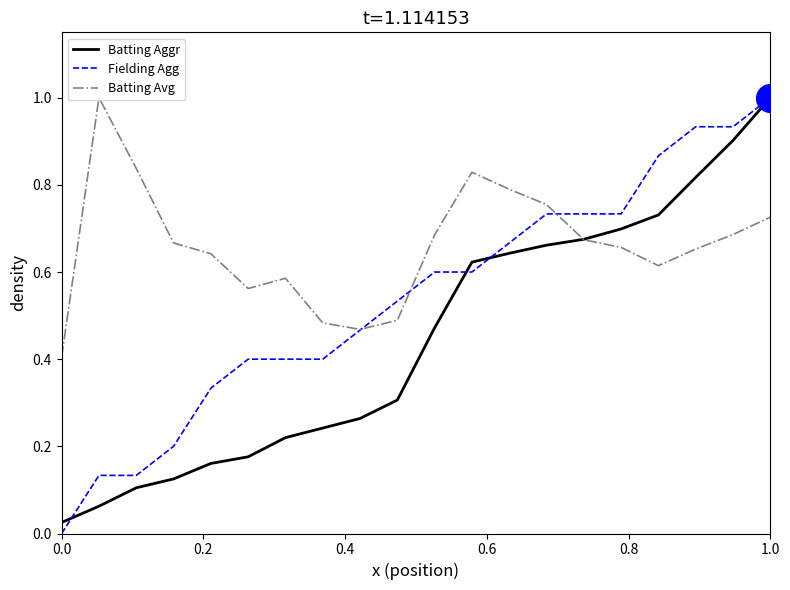

What are all the series names shown in the legend?

Batting Aggr, Fielding Agg, Batting Avg